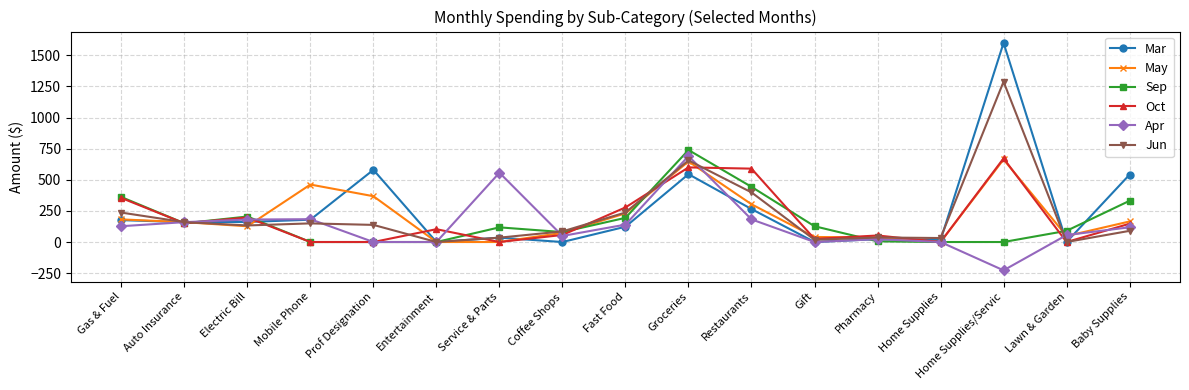

What is the sum of the May values at Home Supplies/Servic and Groceries?

1310.5